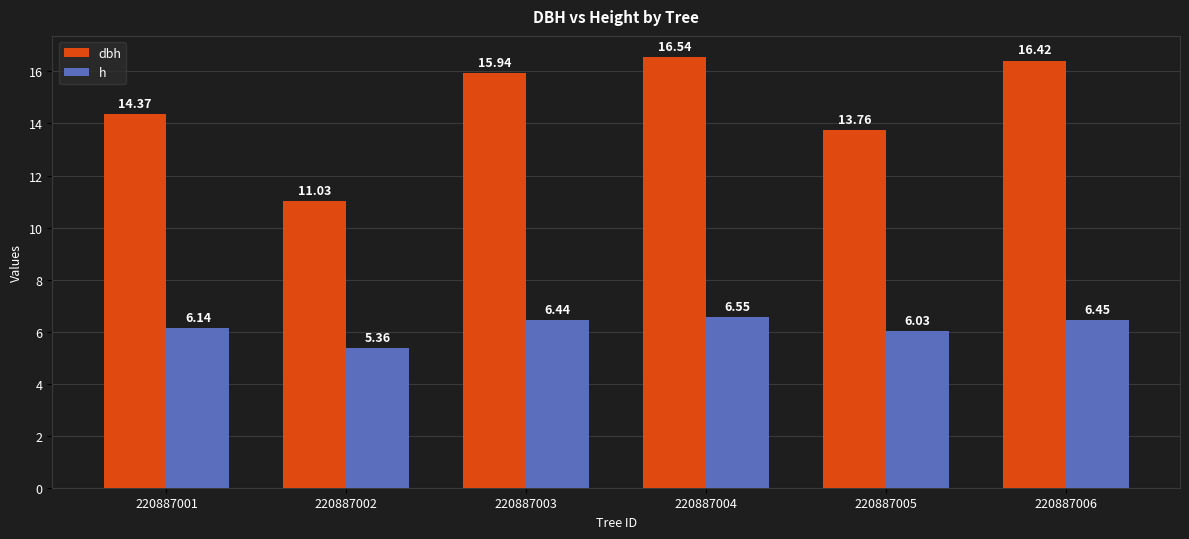

At which label does dbh reach its peak?

220887004